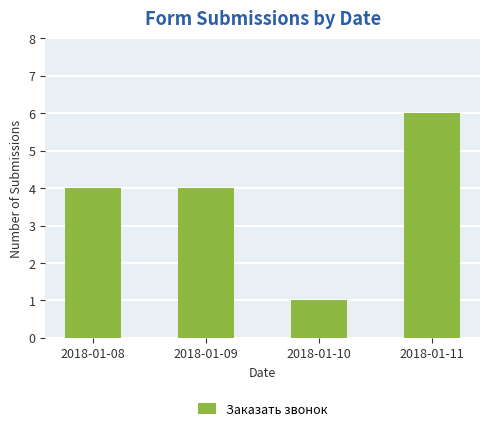

Count the number of categories in the chart.

4